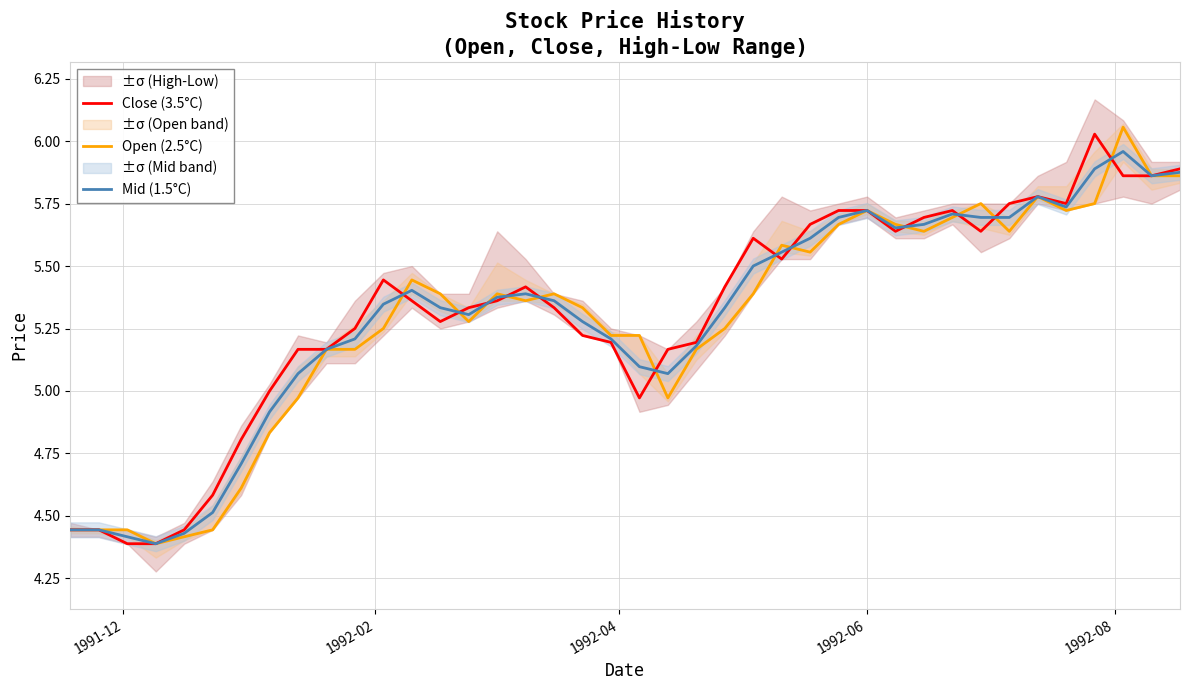

What is the minimum value shown in the chart?

4.4